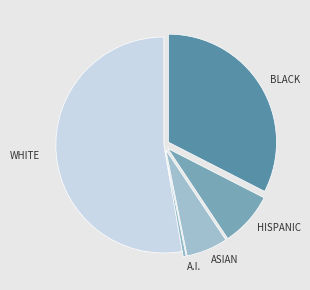

Rank the categories by value from lowest to highest.

A.I., ASIAN, HISPANIC, BLACK, WHITE